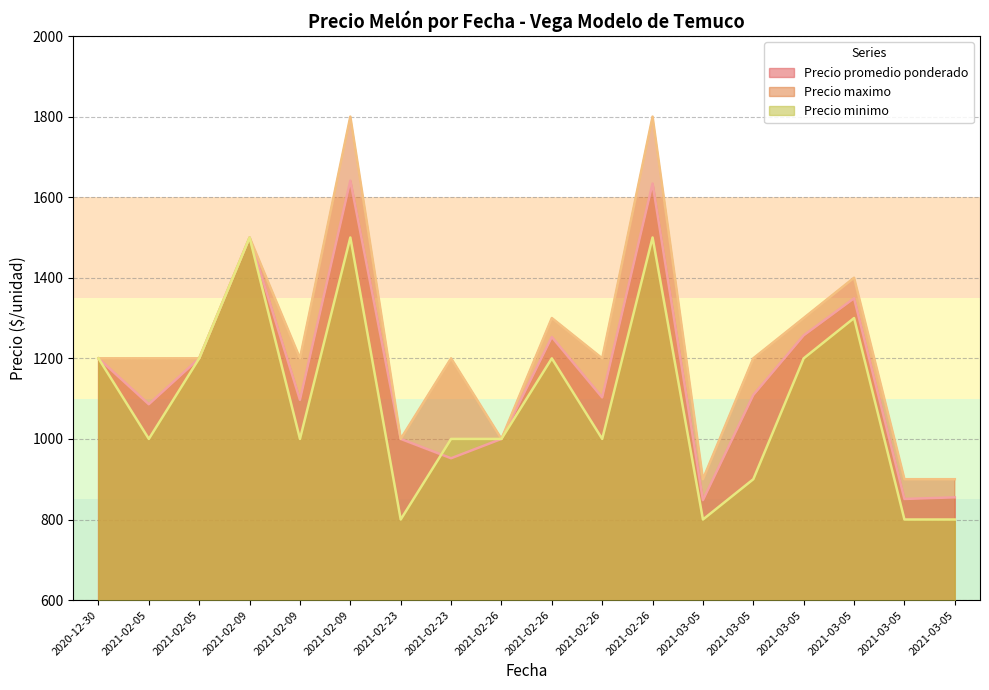

What is the difference between the highest and lowest values at 2021-03-05?

100